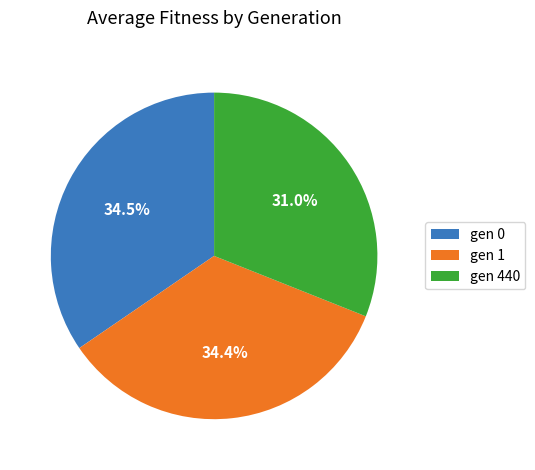

To the nearest percent, what is the average slice percentage?

33%